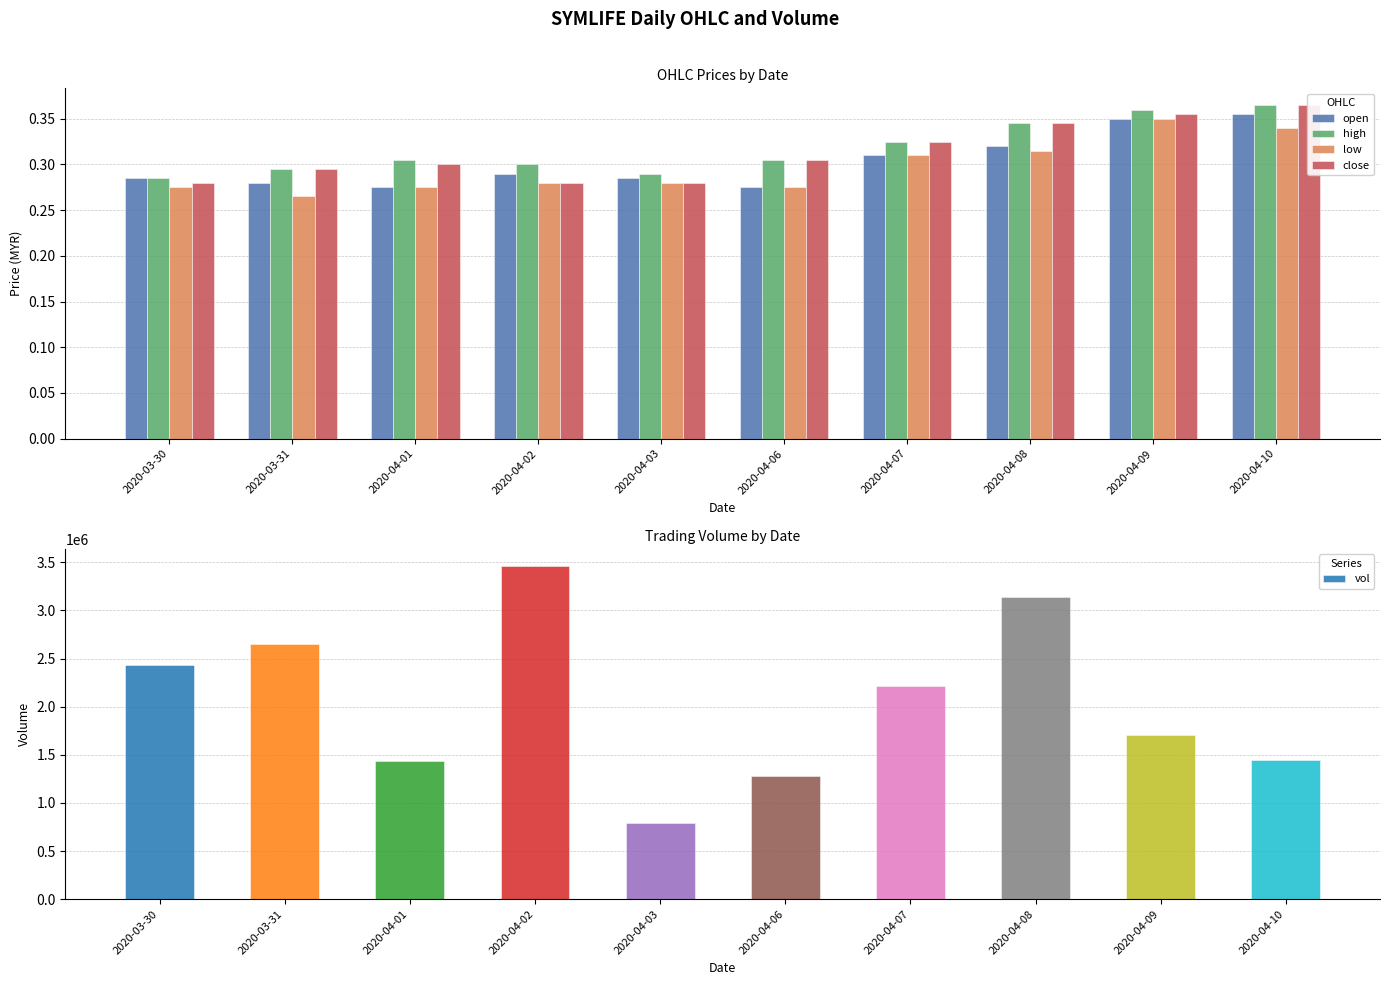

List the series in order of their peak value, lowest first.

low, open, high, close, vol